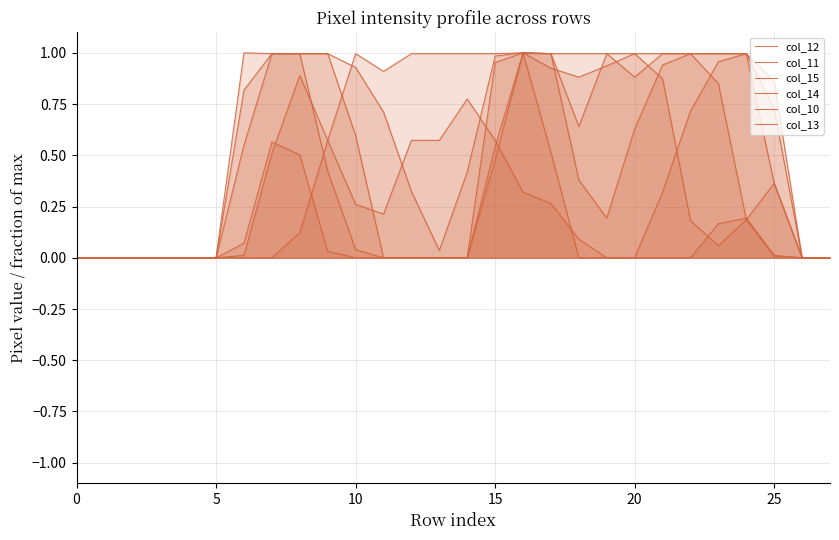

Between 17 and 23, which series saw the biggest shift?

col_15